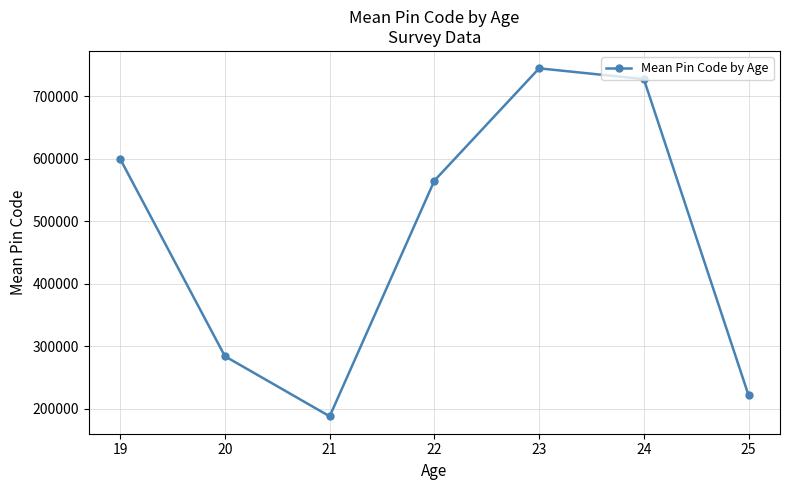

Reading left to right, extract all data points from this chart.

600012.5	284204.0	188048.0	565254.7	745041.0	727803.0	221592.5